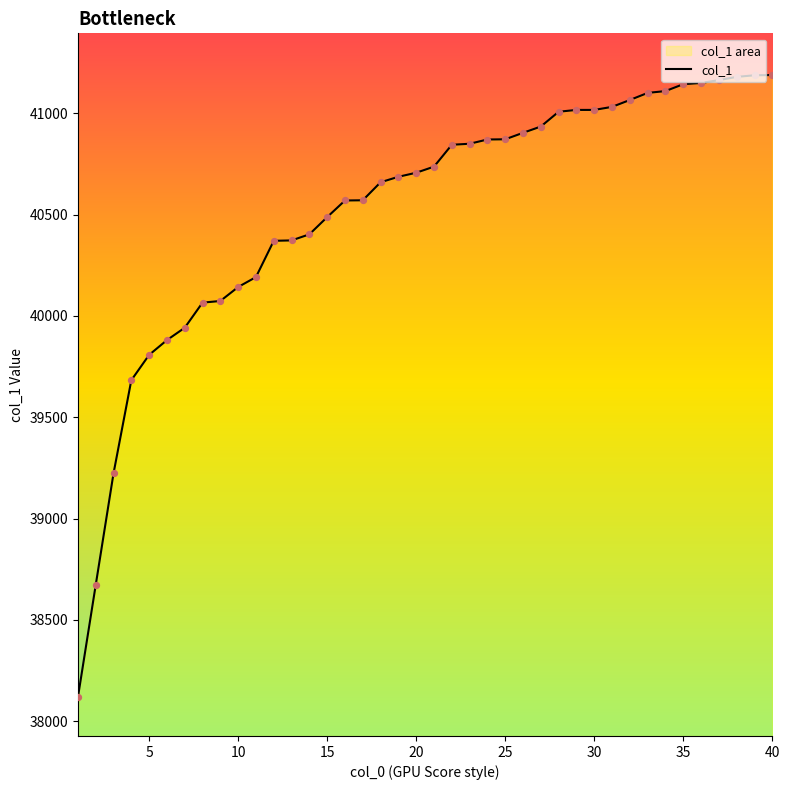

What is the ratio of the value at 30 to the value at 40?

1.0